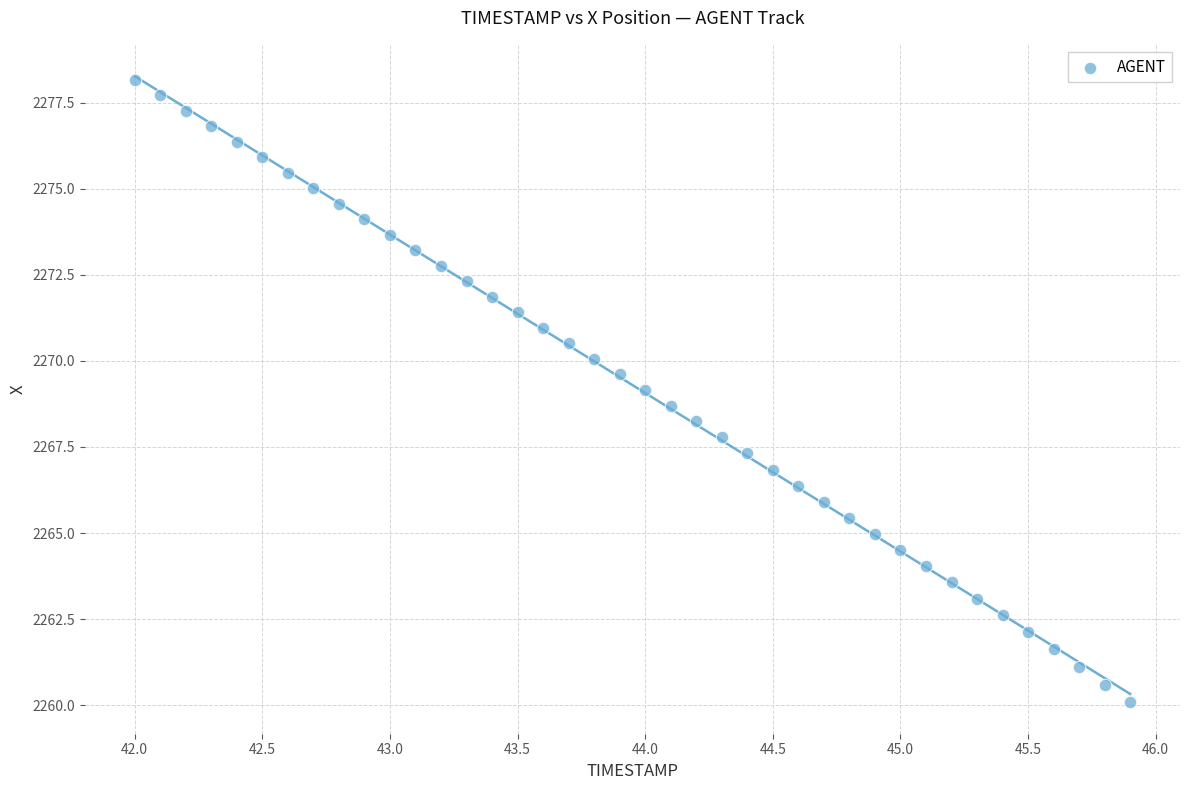

What is the range of X values (max minus min)?

3.9